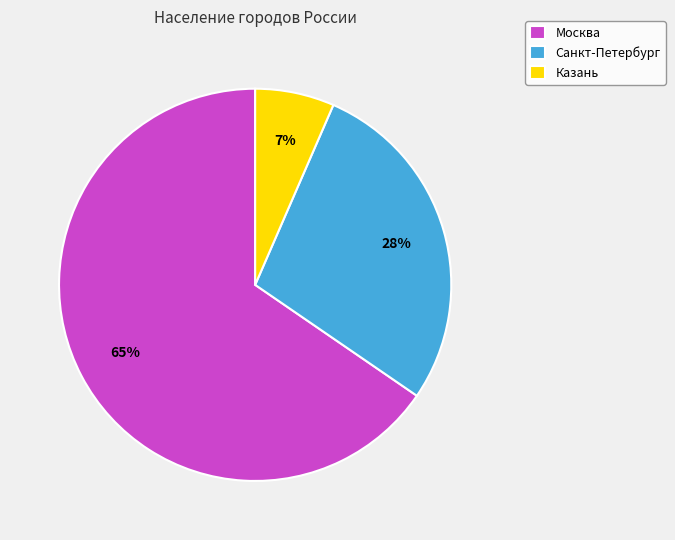

Do Санкт-Петербург and Казань together represent more than half of the pie?

No